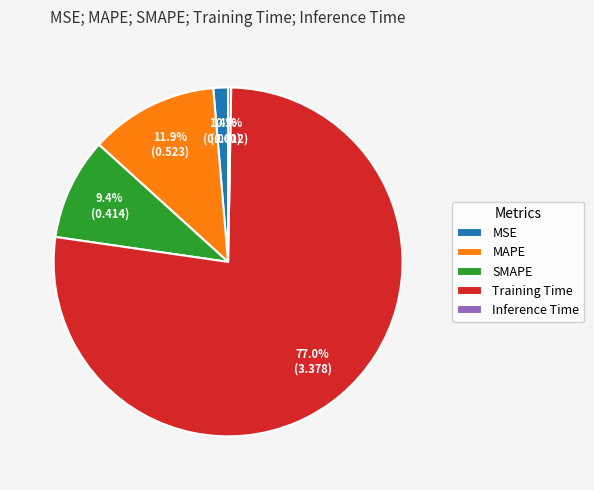

How many segments does this pie chart have?

5